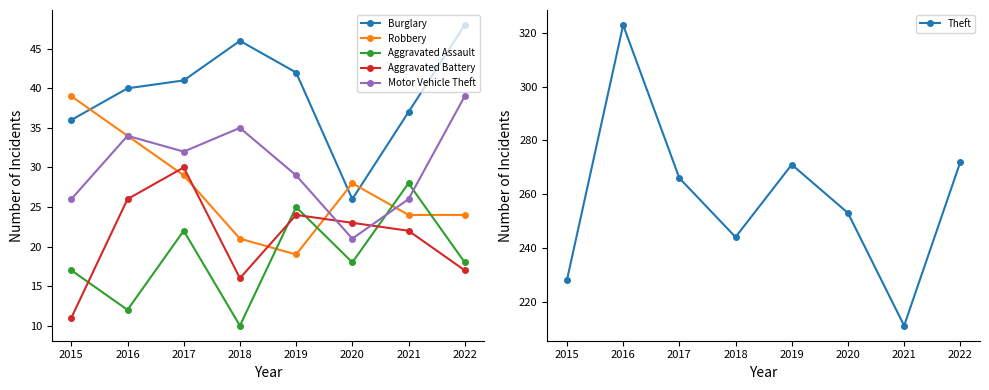

Rank the series by their maximum value, from highest to lowest.

Theft, Burglary, Robbery, Motor Vehicle Theft, Aggravated Battery, Aggravated Assault